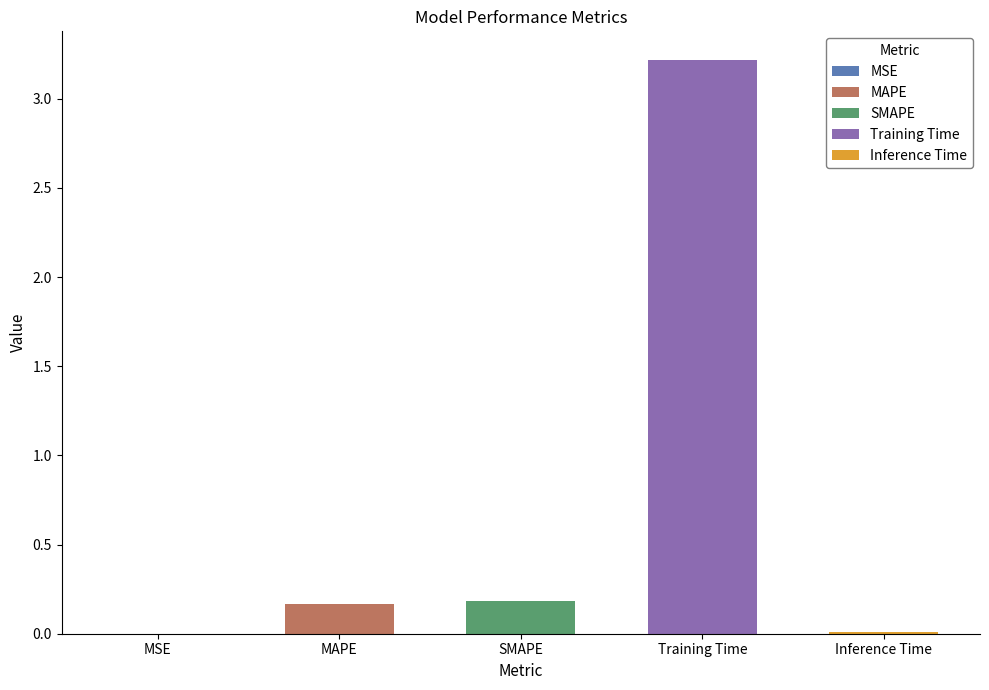

Reading right to left, transcribe all the data shown in this chart.

0.0	3.2	0.2	0.2	0.0